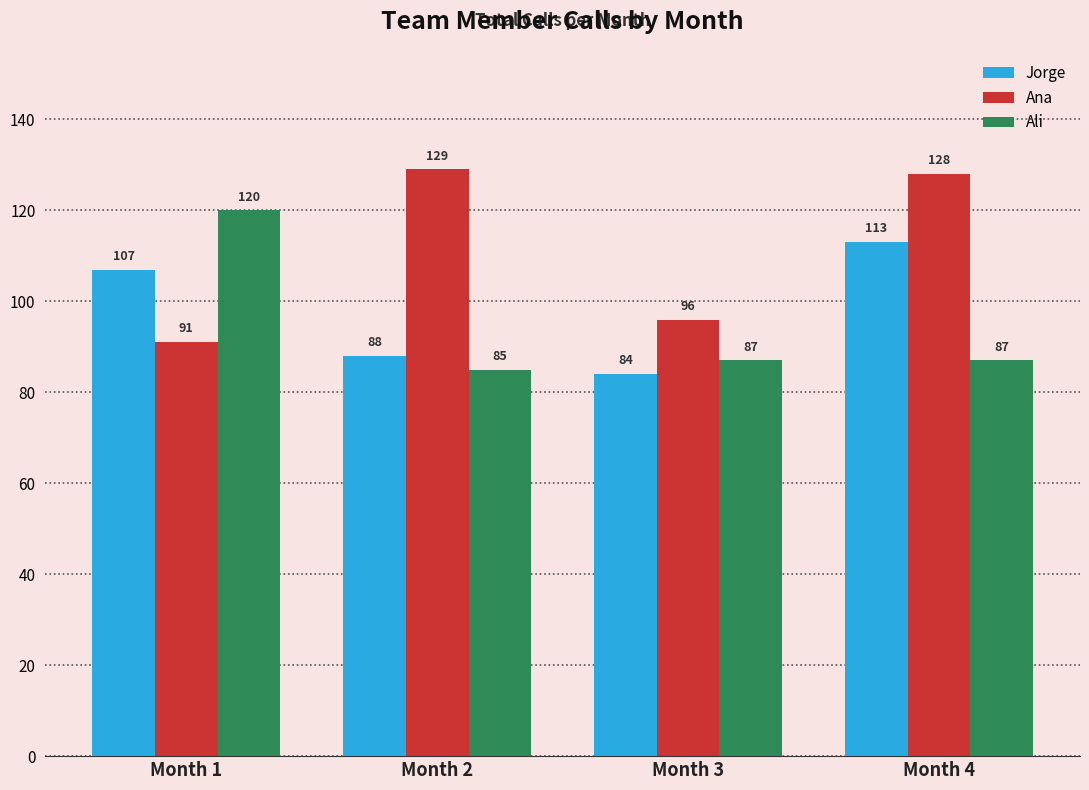

What are all the series names shown in the legend?

Jorge, Ana, Ali